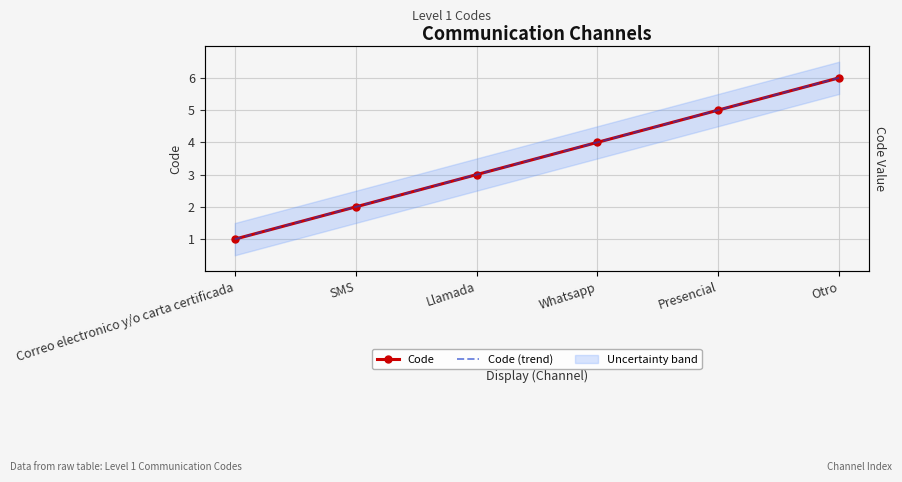

Reading left to right, what are all the values shown in this chart?

Code: 1	2	3	4	5	6
Code (trend): 1	2	3	4	5	6